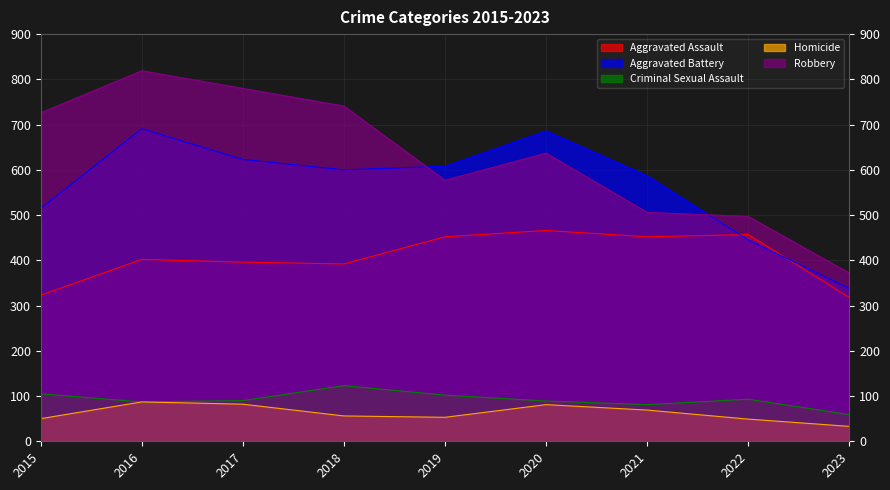

Which category has the lowest value in the Homicide series?

2023